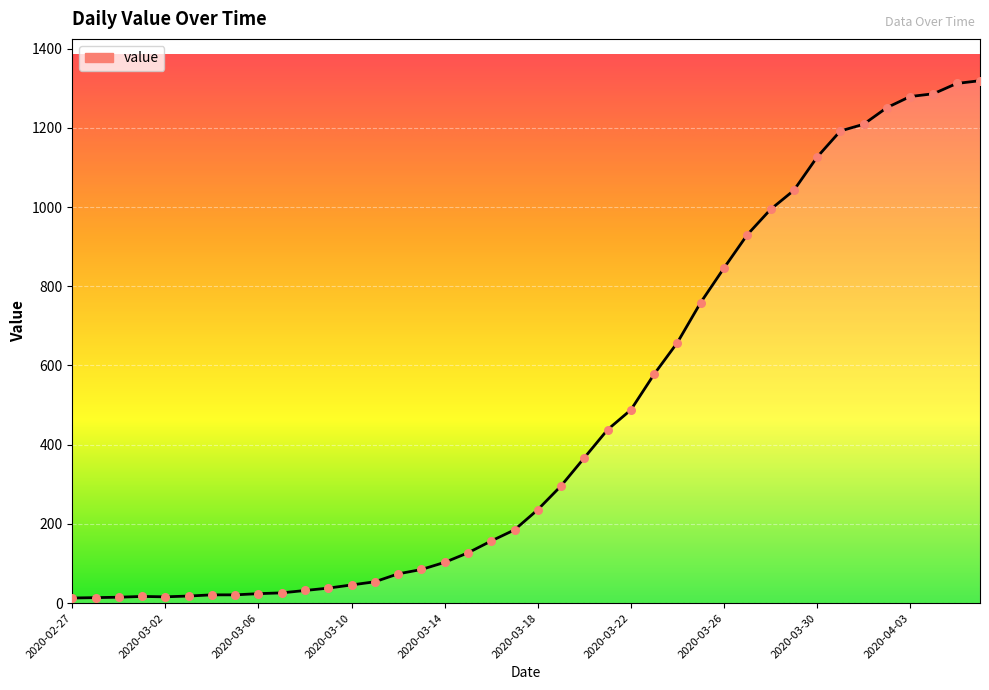

What is the difference between the maximum and minimum values?

1306